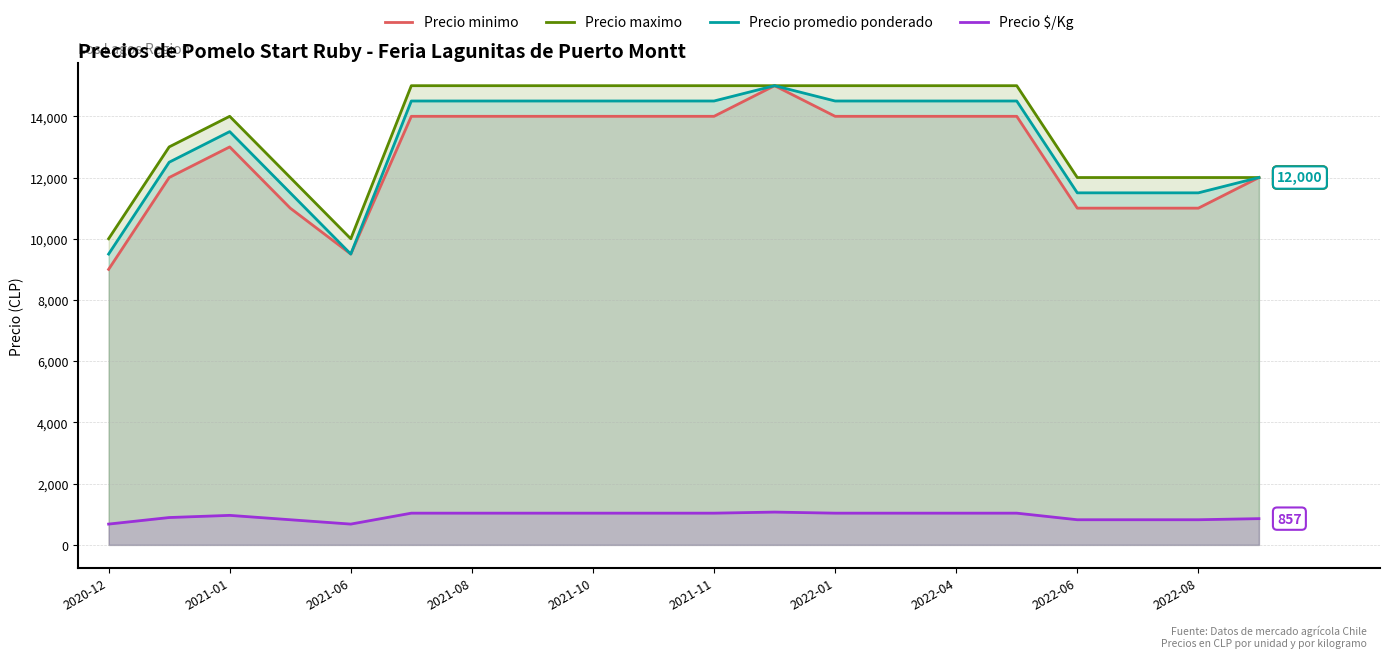

True or false: Precio promedio ponderado and Precio $/Kg intersect in this chart.

False